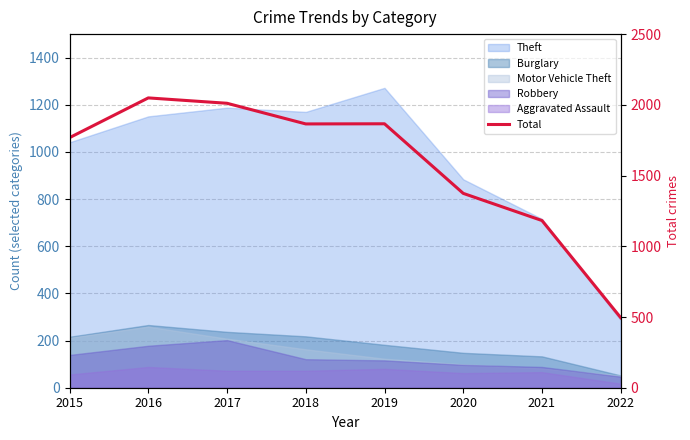

The chart shows a value of 2049 at 2016. True or false?

True